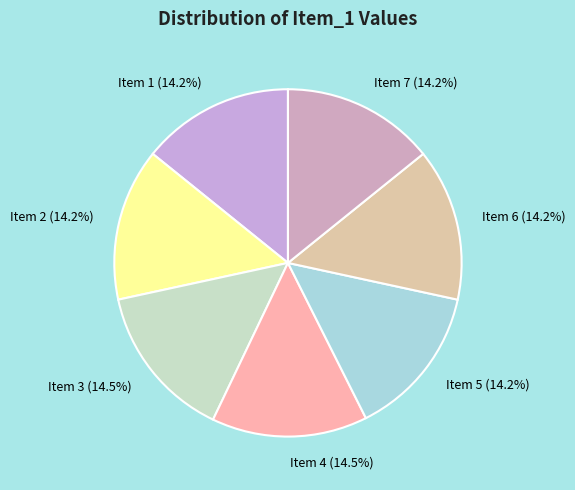

Combined, do Item 6 (14.2%) and Item 5 (14.2%) account for over 50%?

No